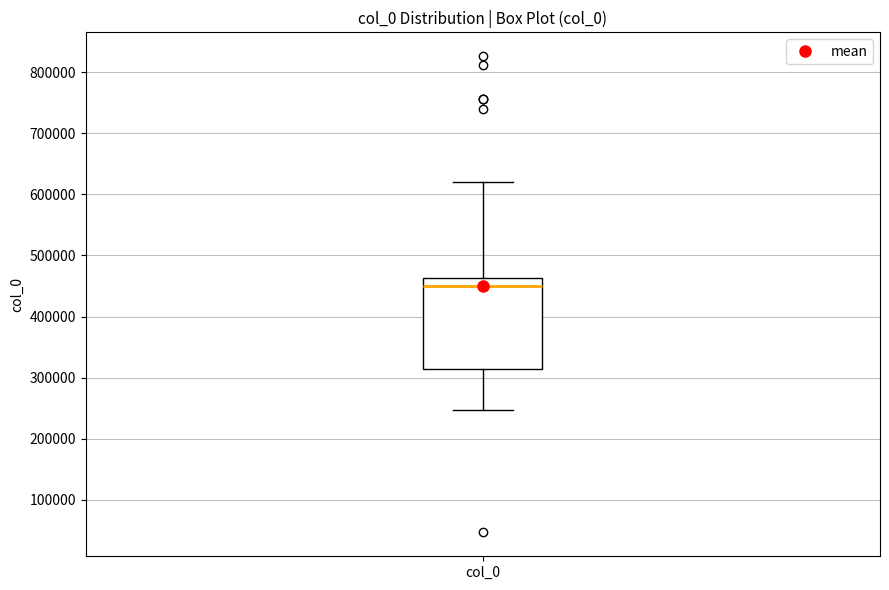

Transcribe this box plot: give where the median line is, the range the box spans, and where the two whiskers end, as read against the y-axis. The values are not printed on the chart, so give them approximately, as read against the axis.

median 450000, box 310000 to 460000, whiskers 250000 to 620000